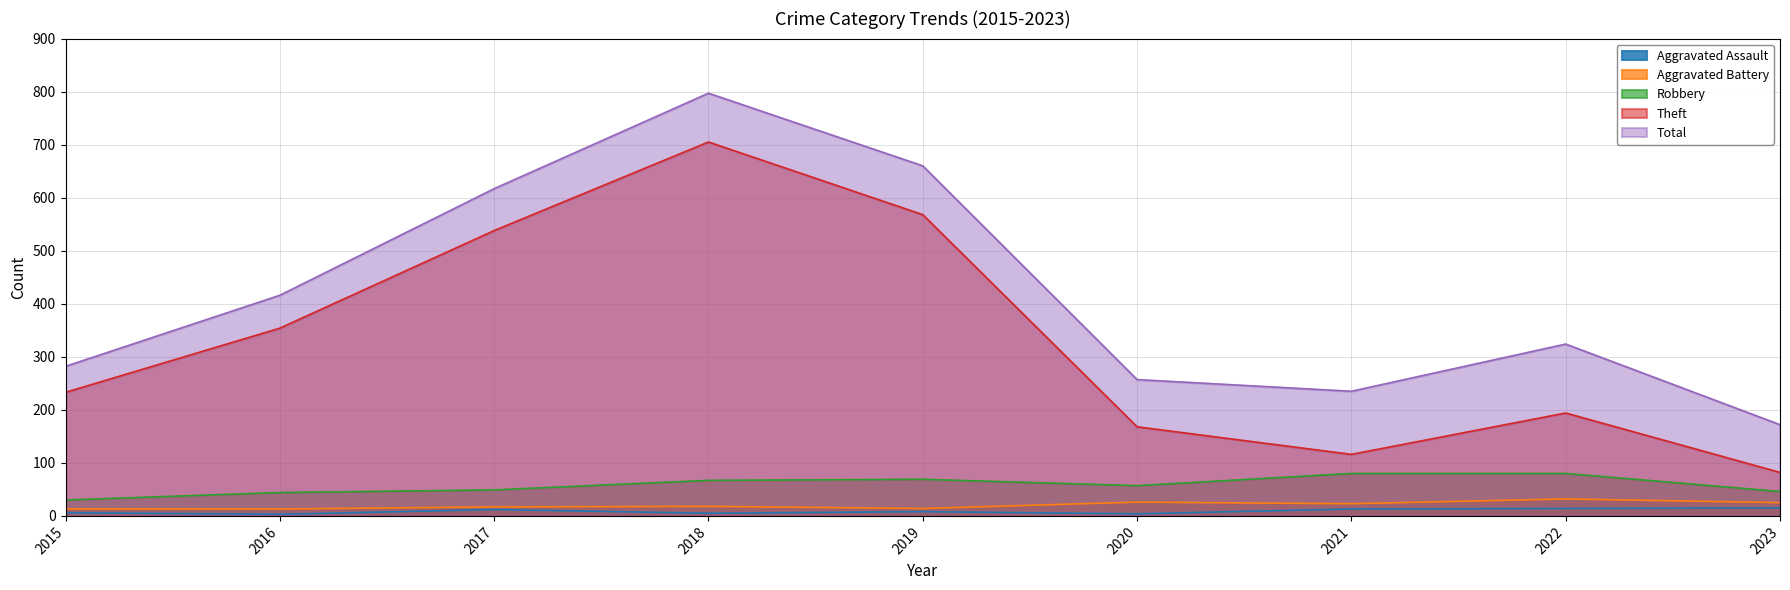

How many lines are shown in the chart?

5